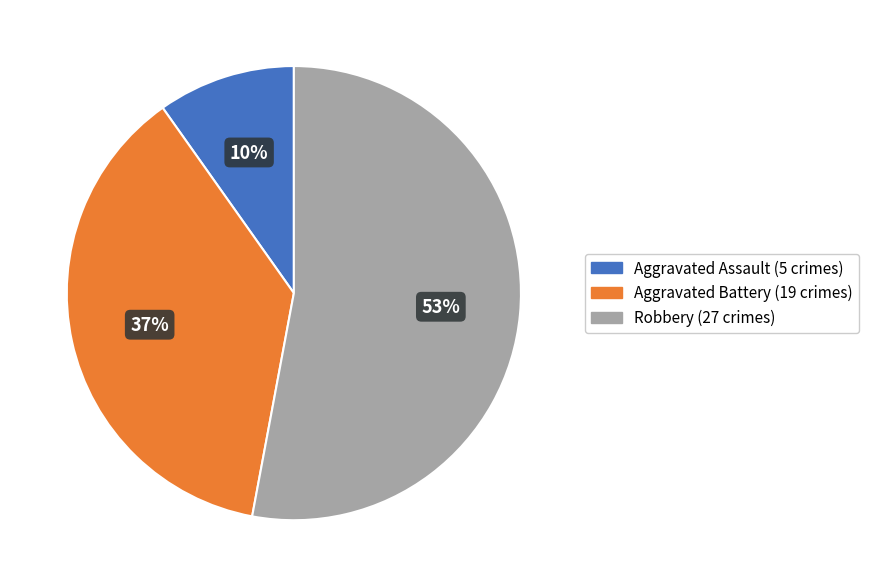

Do Aggravated Assault and Aggravated Battery together represent more than half of the pie?

No